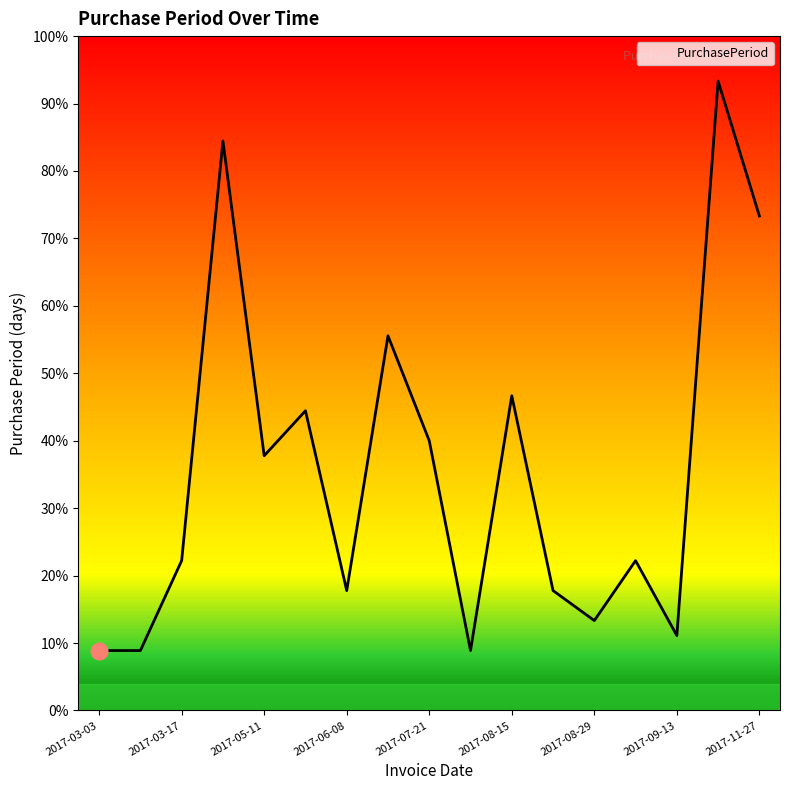

Is this an area chart (filled region under the line)?

Yes